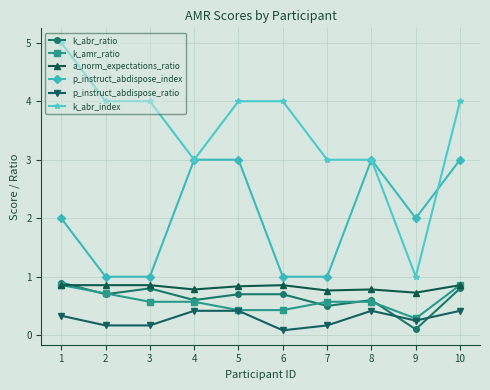

What is the minimum value for k_amr_ratio?

0.3